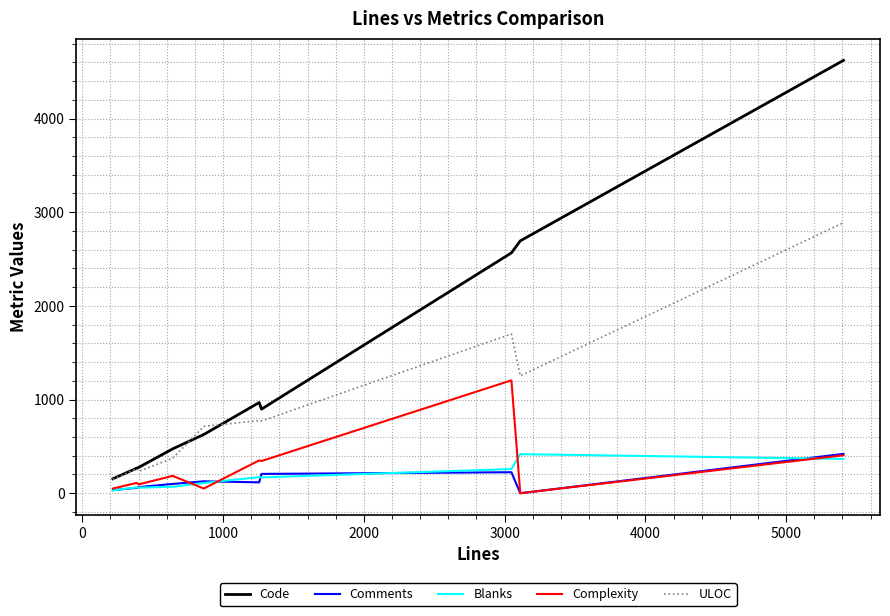

What are all the series names shown in the legend?

Code, Comments, Blanks, Complexity, ULOC